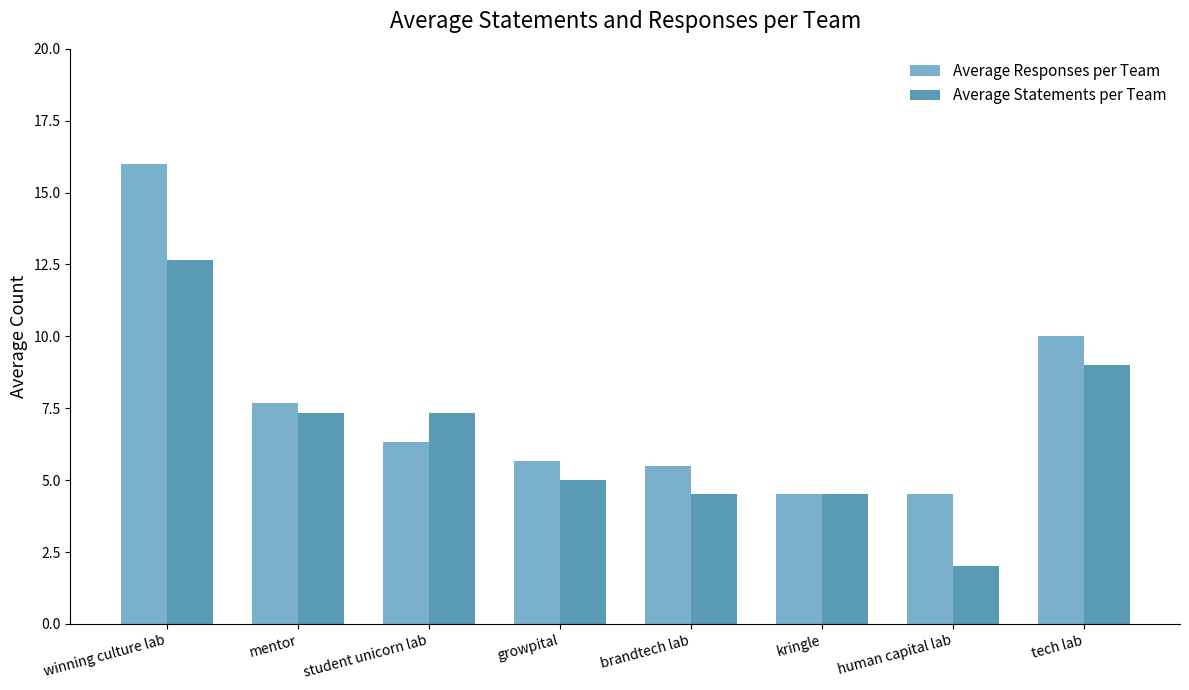

What is the difference between the Average Responses per Team values at student unicorn lab and winning culture lab?

9.7